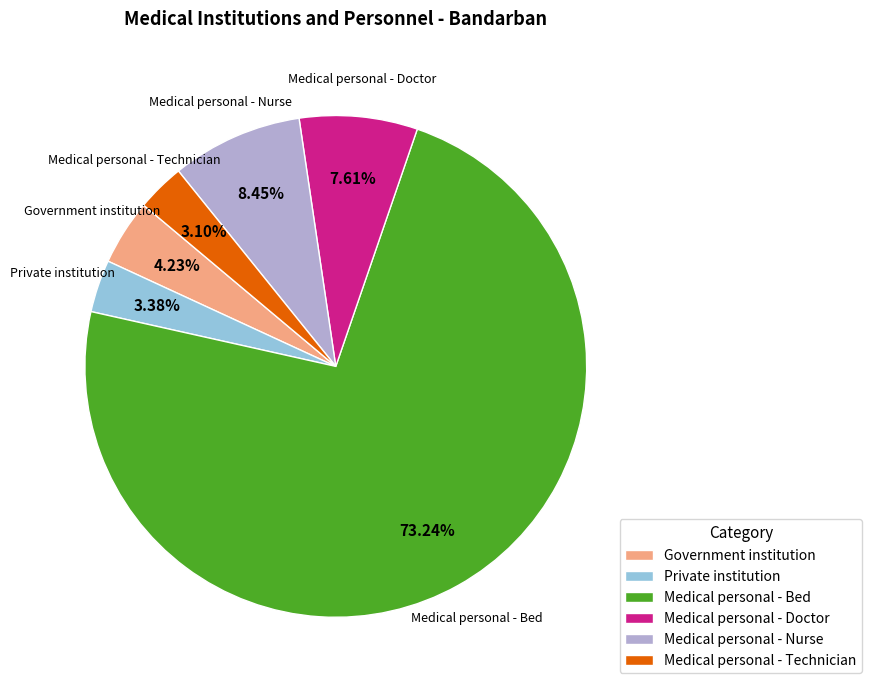

Which slice is the largest?

Medical personal - Bed